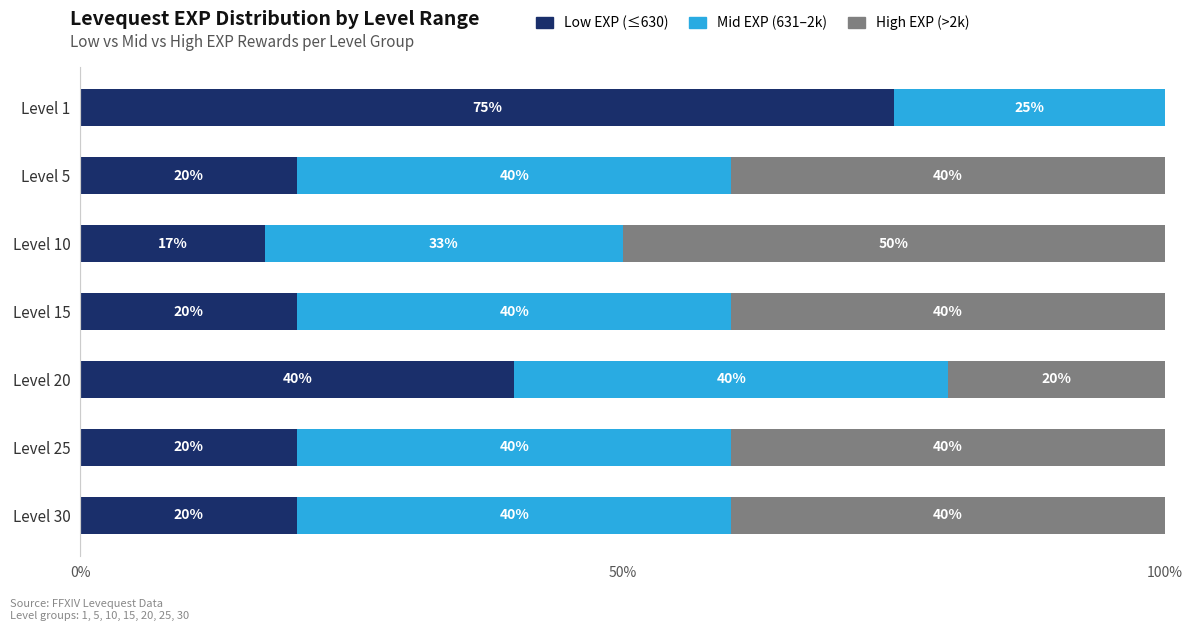

Is it true that Low EXP (≤630) equals 40 at Level 20?

True